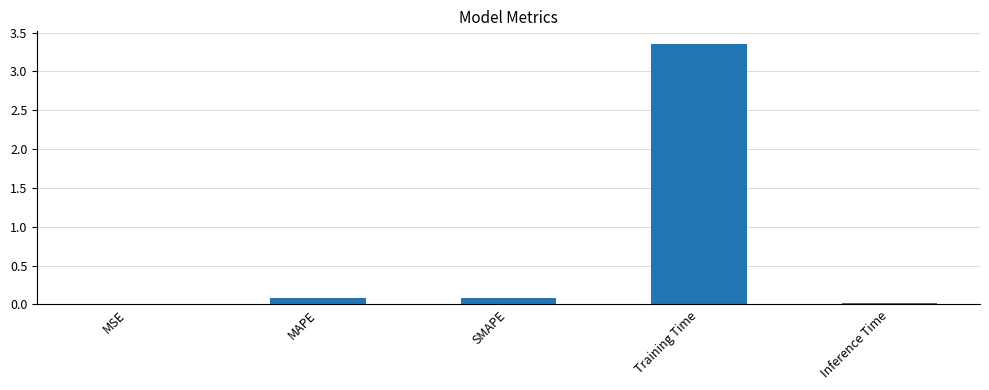

Between Training Time and MSE, which is larger?

Training Time